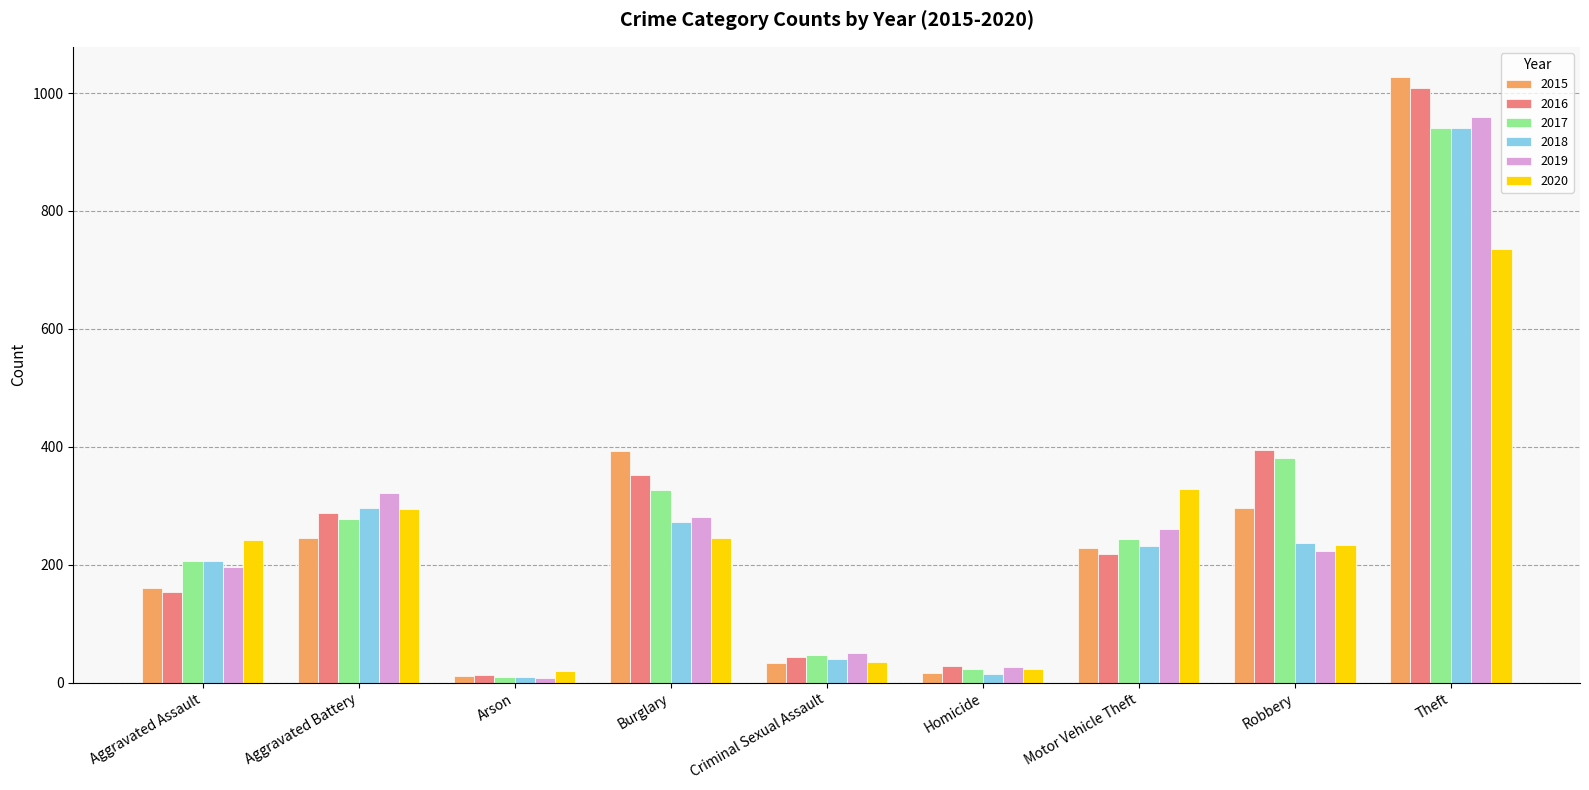

At which label is 2018 closest to 475?

Aggravated Battery